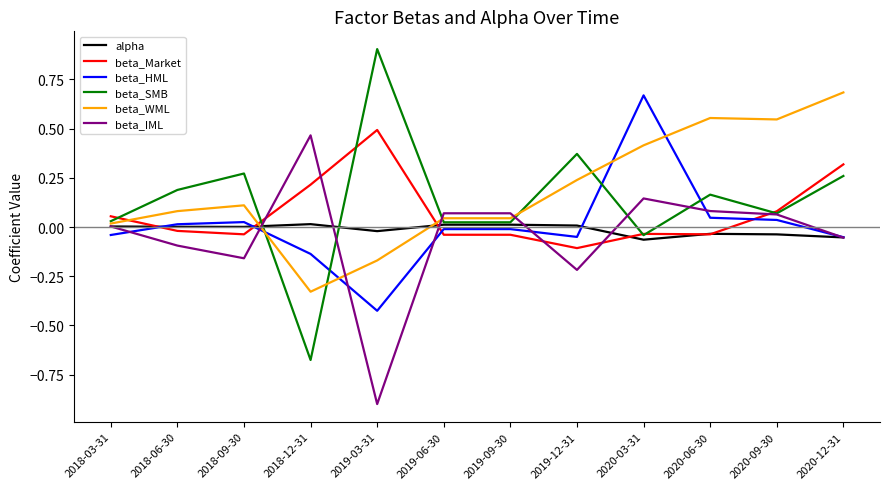

What is the maximum value shown in the chart?

0.9